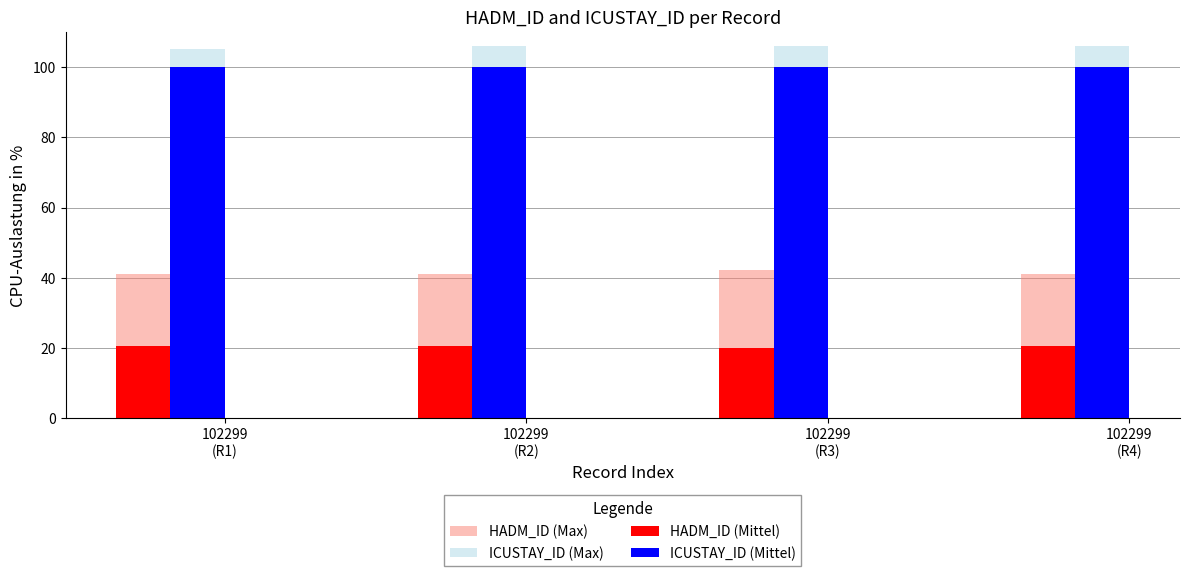

The value of ICUSTAY_ID (Max) at 102299
(R1) is 105.0. True or false?

True